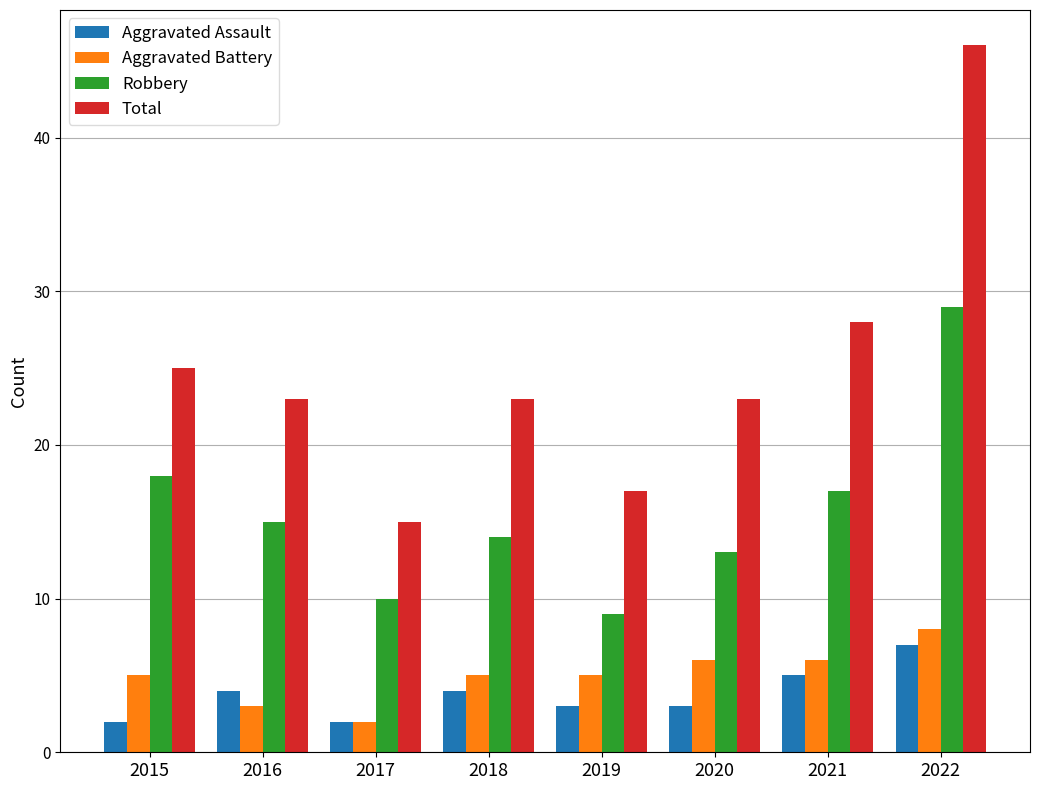

At how many categories does at least one series exceed 33?

1